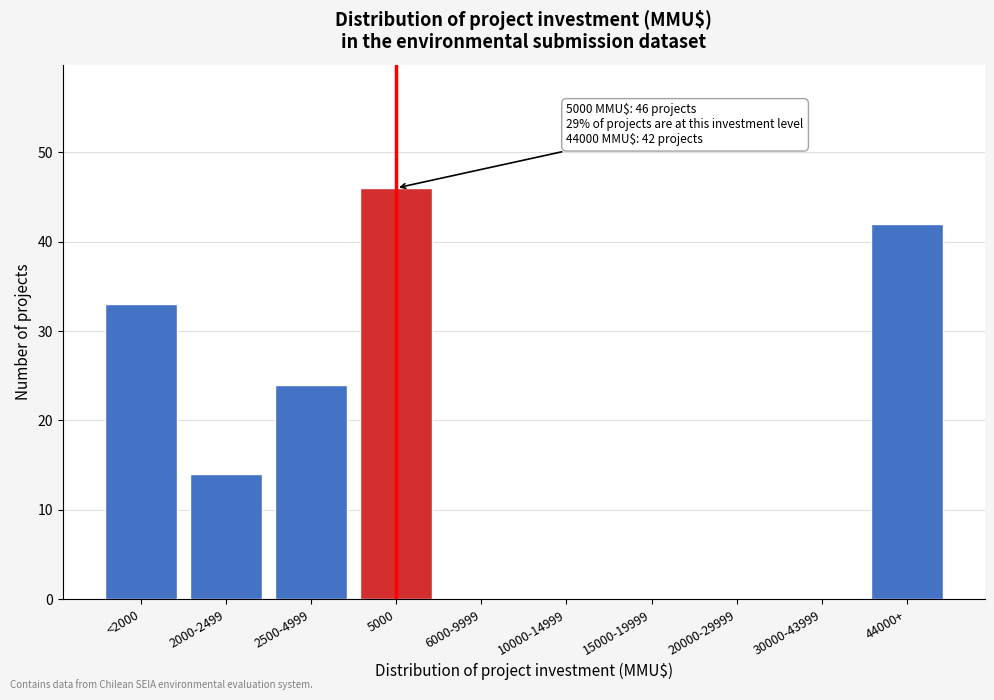

Reading right to left, list all the values displayed in this chart.

44000+=42	30000-43999=0	20000-29999=0	15000-19999=0	10000-14999=0	6000-9999=0	5000=46	2500-4999=24	2000-2499=14	<2000=33